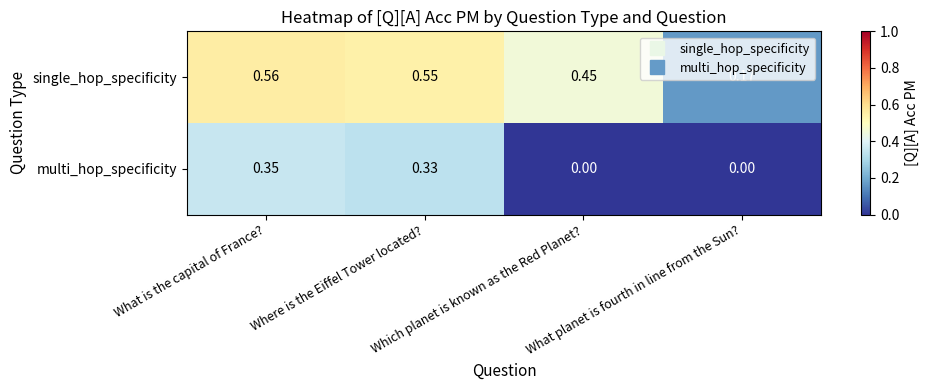

List the series in order of their overall mean, lowest first.

multi_hop_specificity, single_hop_specificity